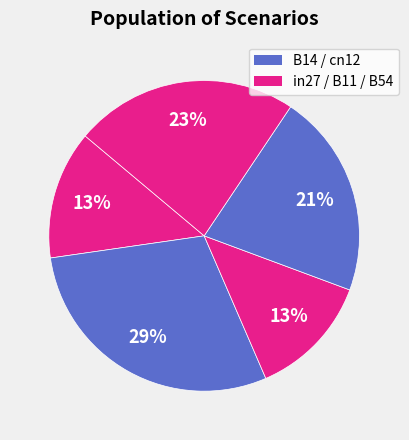

Count the number of slices in the pie.

5